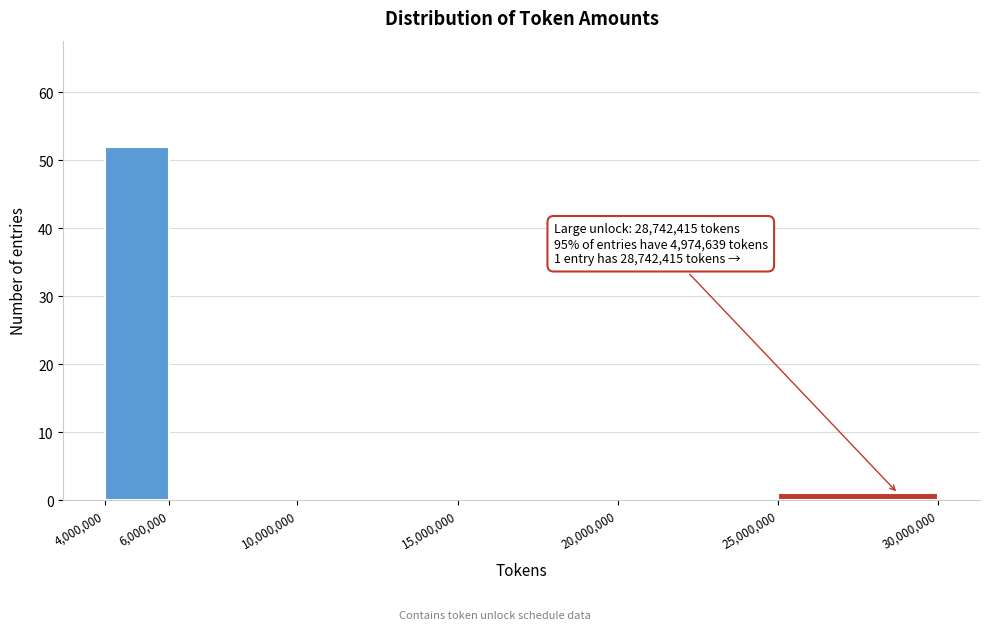

Over which range of the x-axis is the bar tallest?

4,000,000 to 6,000,000